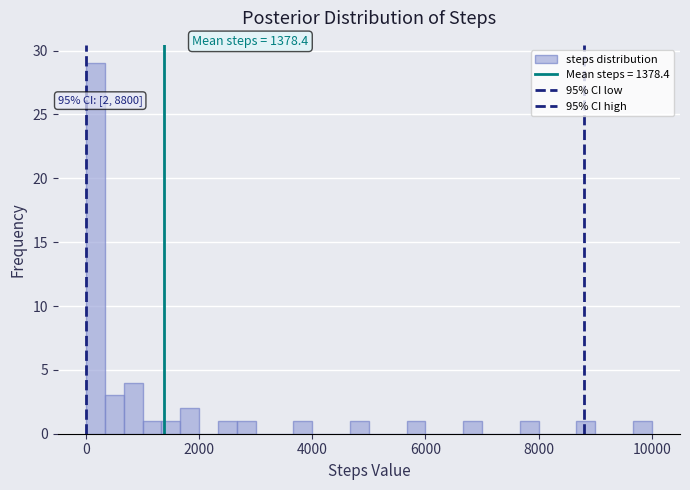

Around what value on the x-axis is the tallest bar? Give the approximate position of its centre, as read against the axis.

200